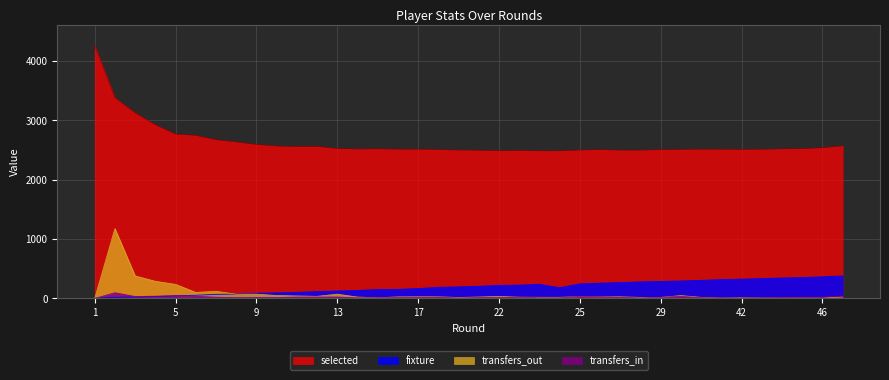

Which category has the lowest value in the fixture series?

1